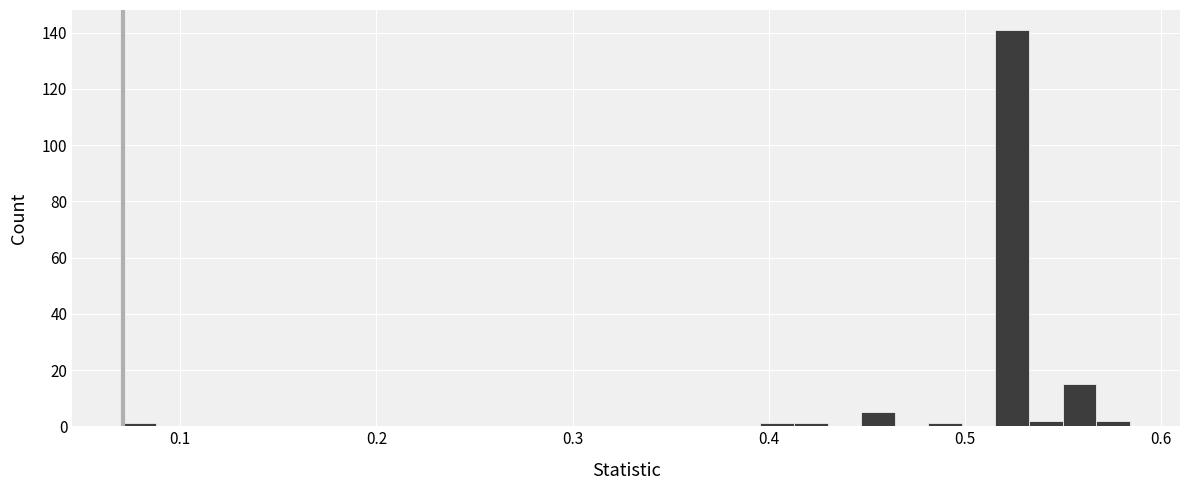

Around what value on the x-axis is the tallest bar? Give the approximate position of its centre, as read against the axis.

0.52